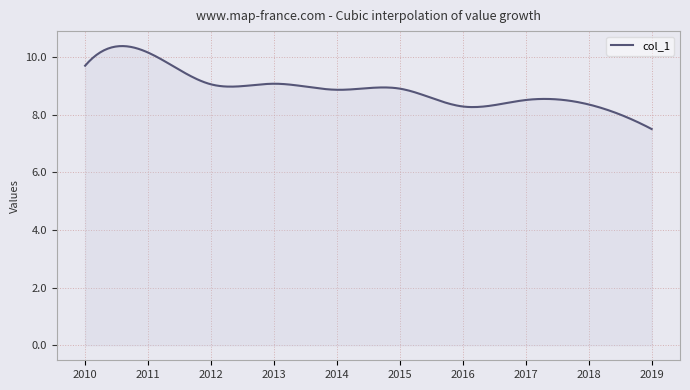

What is the maximum value shown in the chart?

10.4